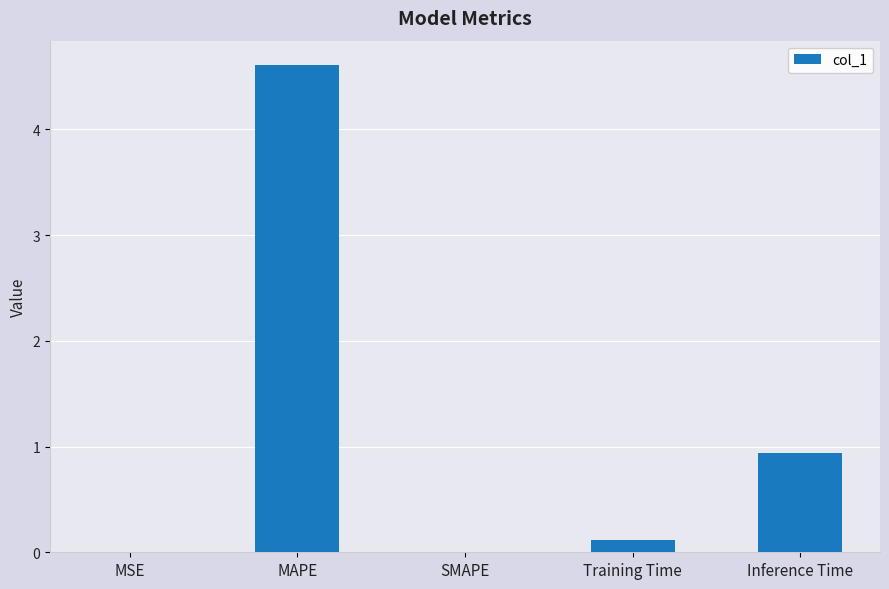

What is the change in value from MAPE to Inference Time?

-3.7